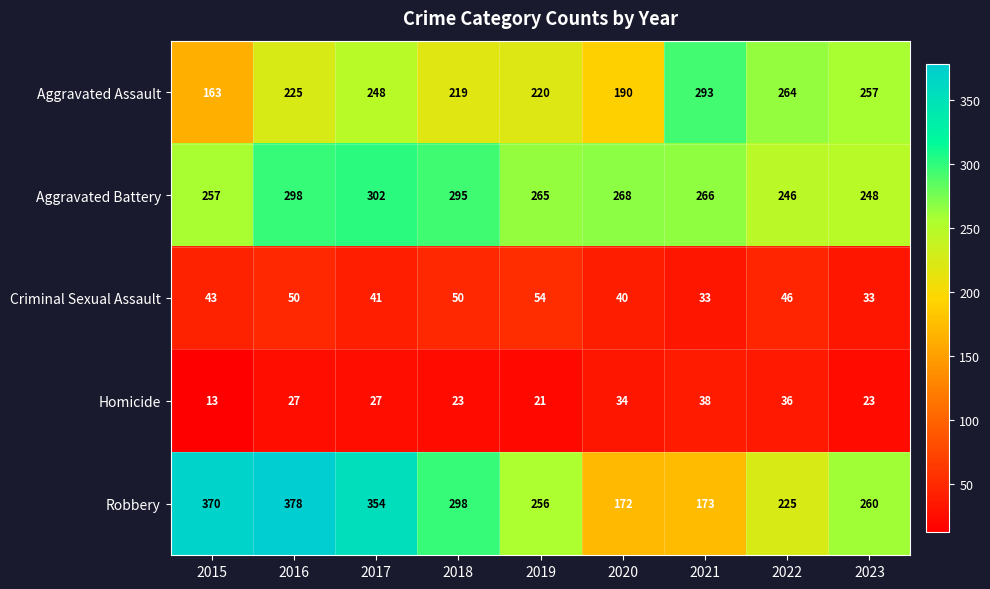

At which category does the chart reach its minimum across all series?

2015